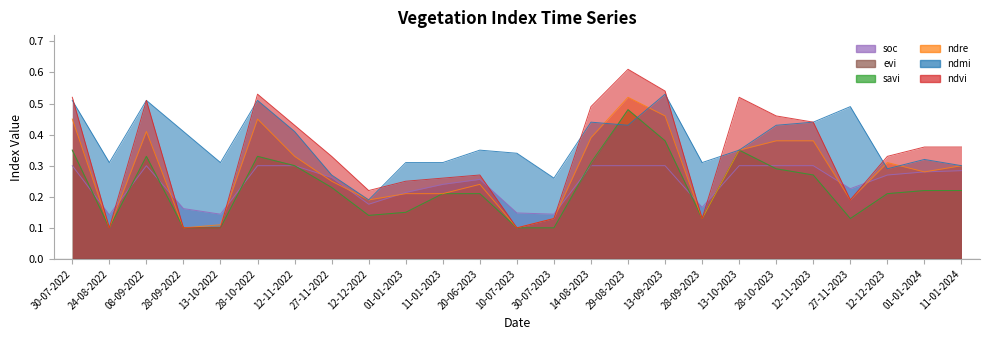

What is the sum of all ndmi values?

9.3